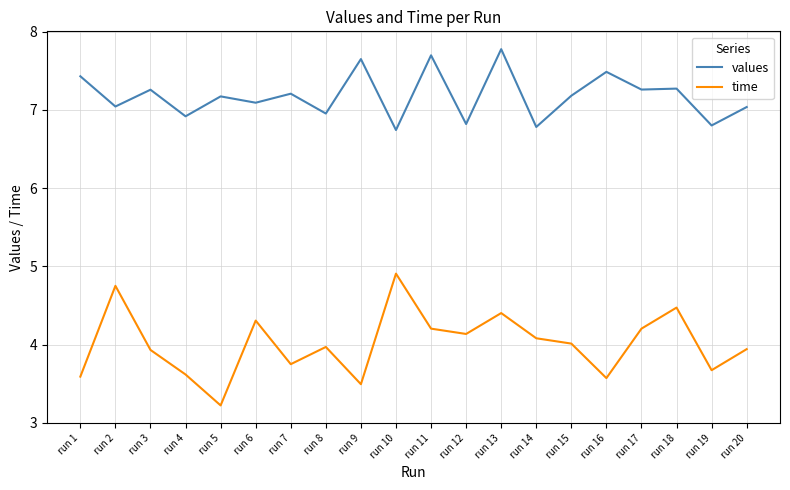

Rank the series by their average value, from highest to lowest.

values, time